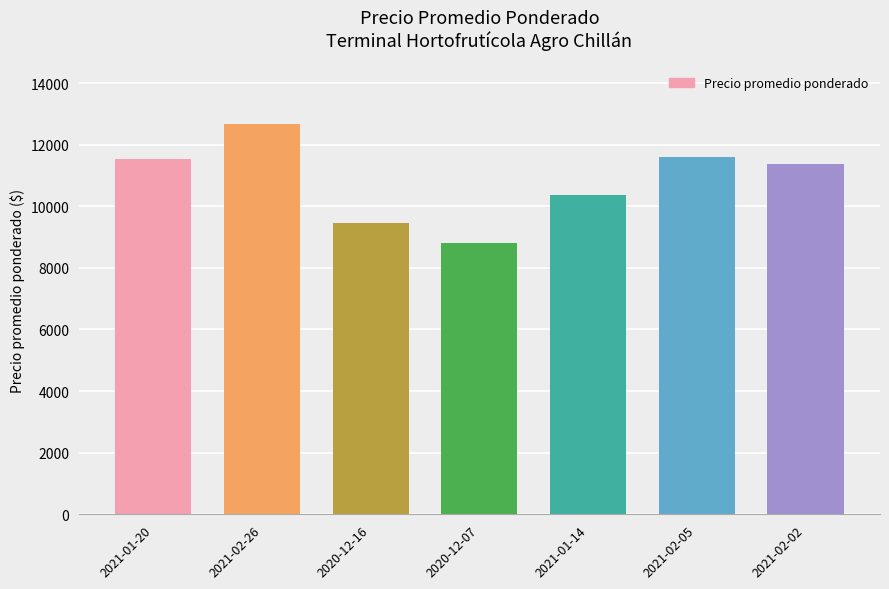

What is the maximum value shown in the chart?

12667